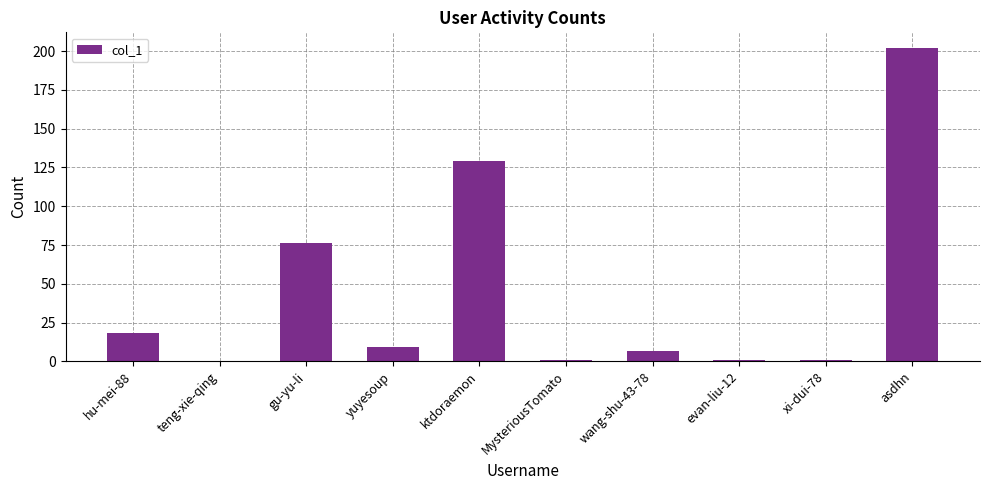

Which category has the highest value across all series?

asdhn